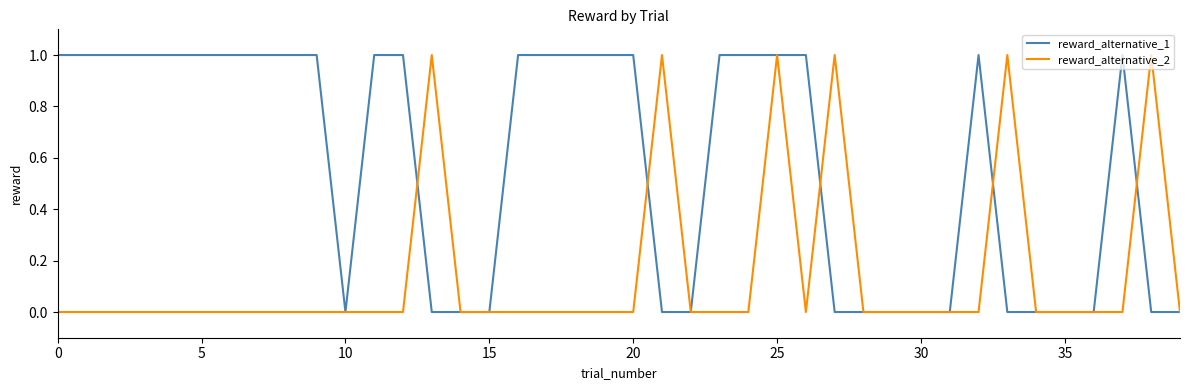

What is the sum of all reward_alternative_1 values?

23